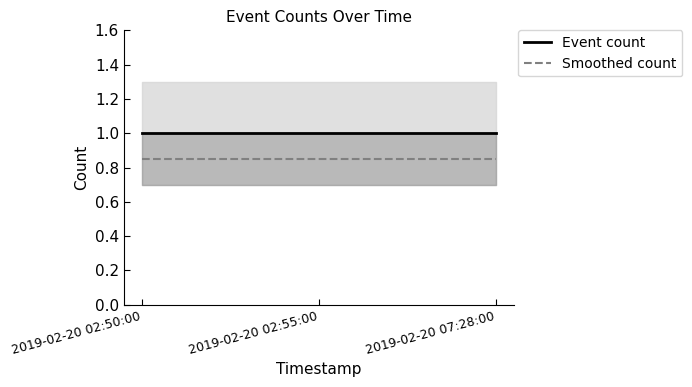

The value of Smoothed count at 2019-02-20 02:55:00 is 0.8. True or false?

True